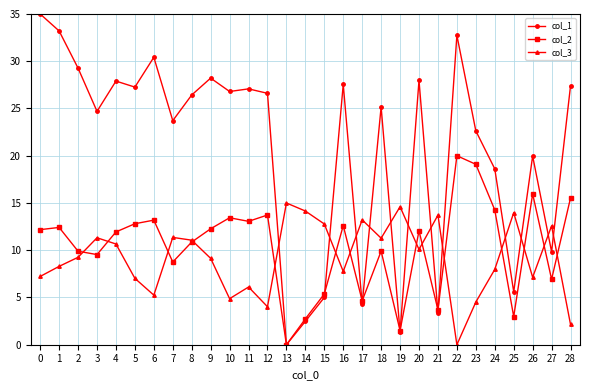

Which series has the largest range (max minus min)?

col_1